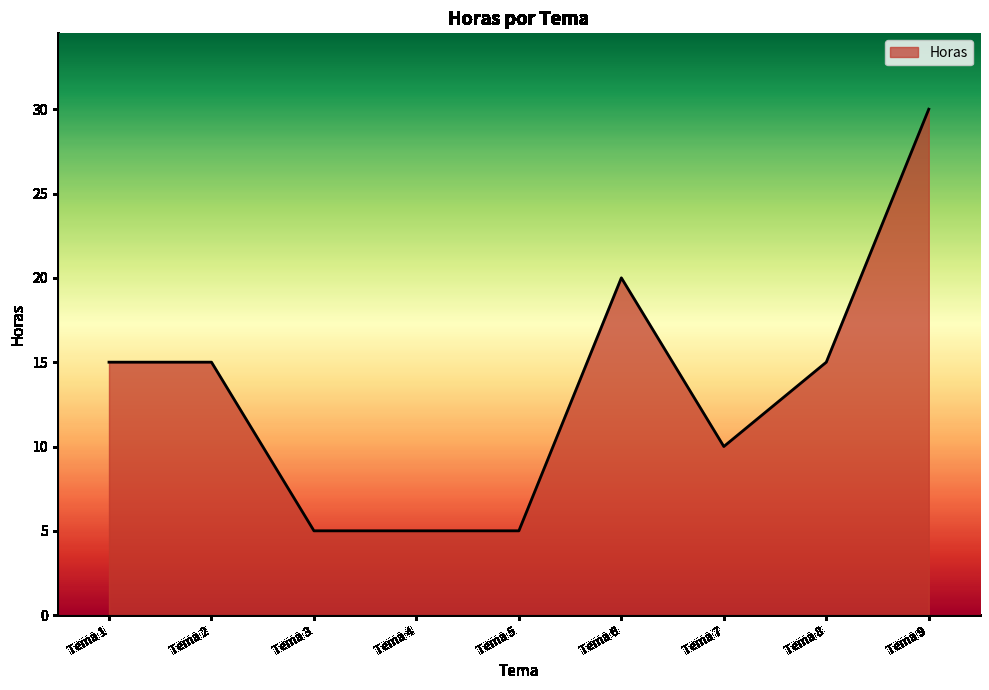

What is the difference between the values at Tema 7 and Tema 2?

5